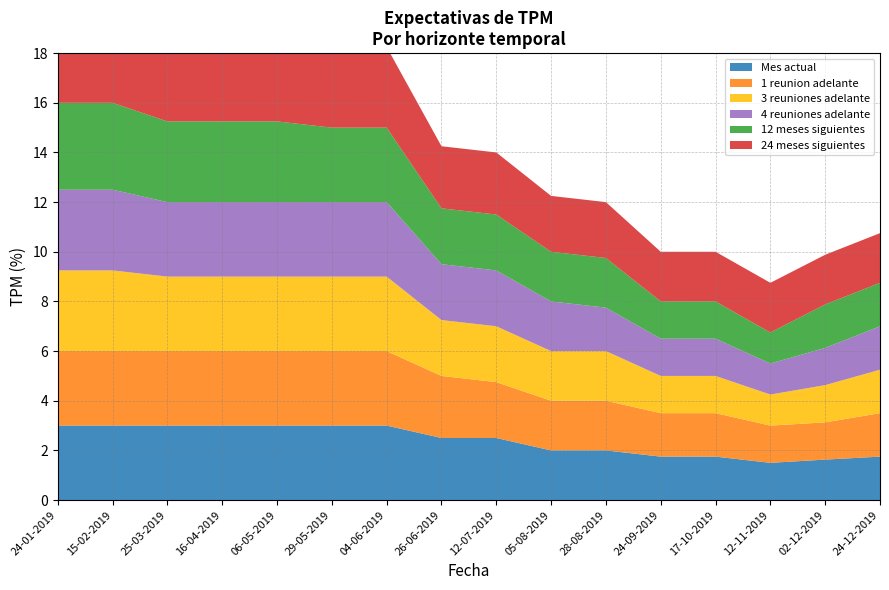

Reading right to left, extract all data points from this chart.

Mes actual: 24-12-2019=1.8	02-12-2019=1.6	12-11-2019=1.5	17-10-2019=1.8	24-09-2019=1.8	28-08-2019=2.0	05-08-2019=2.0	12-07-2019=2.5	26-06-2019=2.5	04-06-2019=3.0	29-05-2019=3.0	06-05-2019=3.0	16-04-2019=3.0	25-03-2019=3.0	15-02-2019=3.0	24-01-2019=3.0
1 reunion adelante: 24-12-2019=1.8	02-12-2019=1.5	12-11-2019=1.5	17-10-2019=1.8	24-09-2019=1.8	28-08-2019=2.0	05-08-2019=2.0	12-07-2019=2.2	26-06-2019=2.5	04-06-2019=3.0	29-05-2019=3.0	06-05-2019=3.0	16-04-2019=3.0	25-03-2019=3.0	15-02-2019=3.0	24-01-2019=3.0
3 reuniones adelante: 24-12-2019=1.8	02-12-2019=1.5	12-11-2019=1.2	17-10-2019=1.5	24-09-2019=1.5	28-08-2019=2.0	05-08-2019=2.0	12-07-2019=2.2	26-06-2019=2.2	04-06-2019=3.0	29-05-2019=3.0	06-05-2019=3.0	16-04-2019=3.0	25-03-2019=3.0	15-02-2019=3.2	24-01-2019=3.2
4 reuniones adelante: 24-12-2019=1.8	02-12-2019=1.5	12-11-2019=1.2	17-10-2019=1.5	24-09-2019=1.5	28-08-2019=1.8	05-08-2019=2.0	12-07-2019=2.2	26-06-2019=2.2	04-06-2019=3.0	29-05-2019=3.0	06-05-2019=3.0	16-04-2019=3.0	25-03-2019=3.0	15-02-2019=3.2	24-01-2019=3.2
12 meses siguientes: 24-12-2019=1.8	02-12-2019=1.8	12-11-2019=1.2	17-10-2019=1.5	24-09-2019=1.5	28-08-2019=2.0	05-08-2019=2.0	12-07-2019=2.2	26-06-2019=2.2	04-06-2019=3.0	29-05-2019=3.0	06-05-2019=3.2	16-04-2019=3.2	25-03-2019=3.2	15-02-2019=3.5	24-01-2019=3.5
24 meses siguientes: 24-12-2019=2.0	02-12-2019=2.0	12-11-2019=2.0	17-10-2019=2.0	24-09-2019=2.0	28-08-2019=2.2	05-08-2019=2.2	12-07-2019=2.5	26-06-2019=2.5	04-06-2019=3.2	29-05-2019=3.2	06-05-2019=3.5	16-04-2019=3.5	25-03-2019=3.5	15-02-2019=3.8	24-01-2019=4.0